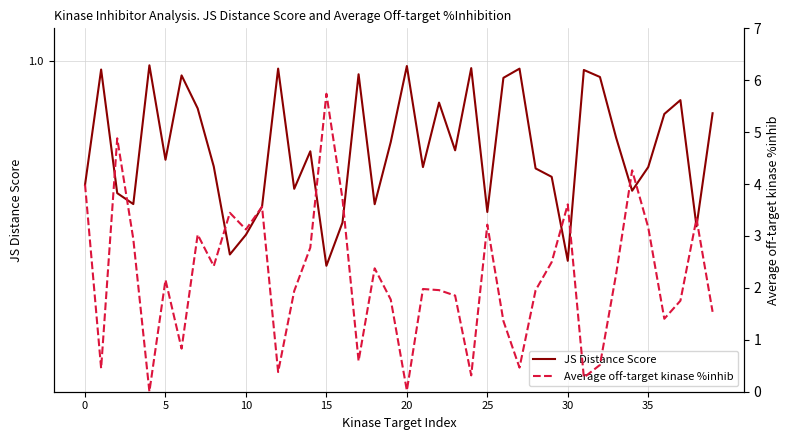

What are all the series names shown in the legend?

JS Distance Score, Average off-target kinase %inhib